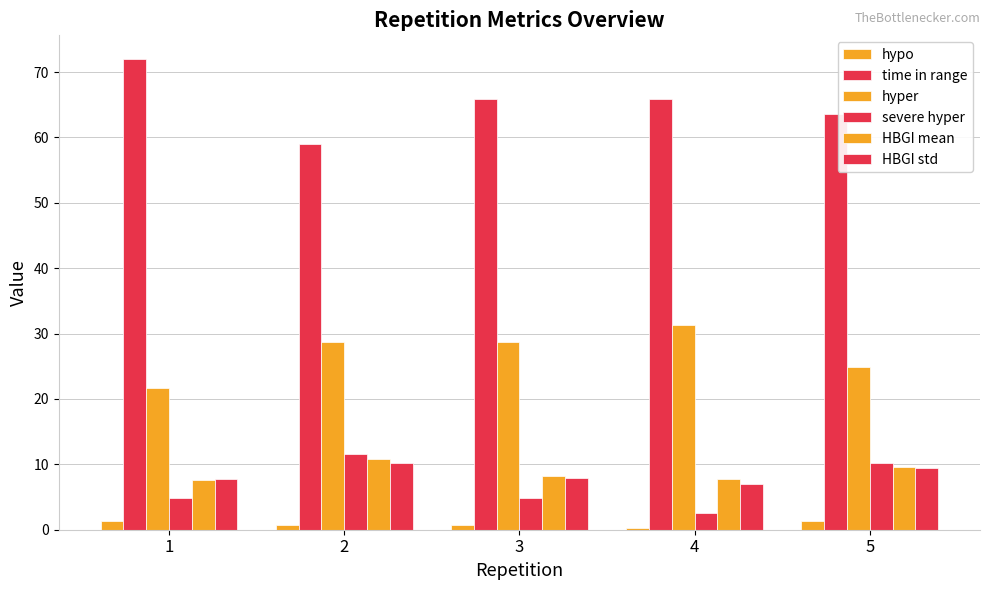

Reading right to left, list all the values displayed in this chart.

hypo: 1.3	0.3	0.7	0.7	1.3
time in range: 63.6	65.9	65.8	59.0	72.0
hyper: 24.9	31.3	28.7	28.7	21.7
severe hyper: 10.2	2.5	4.9	11.5	4.9
HBGI mean: 9.6	7.8	8.2	10.9	7.6
HBGI std: 9.4	7.1	7.8	10.2	7.8